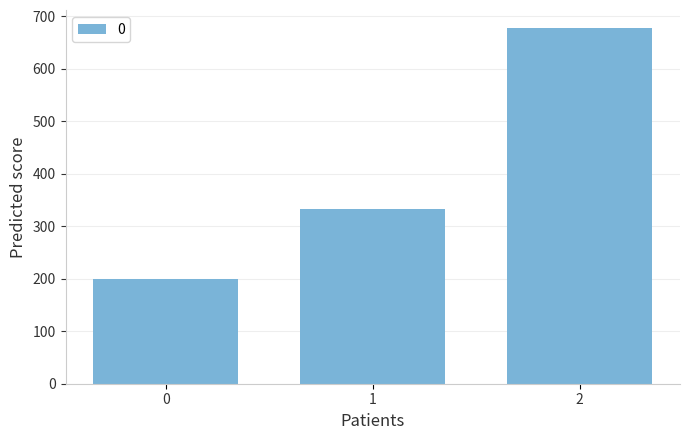

Between 2 and 1, which is larger?

2